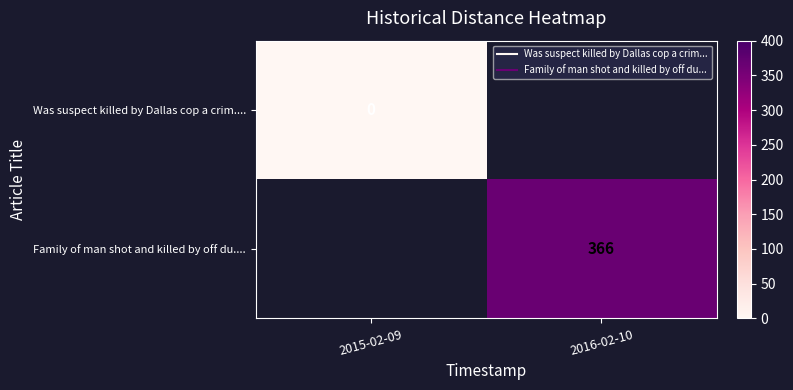

Which has a higher value, 2015-02-09 or 2016-02-10?

2016-02-10